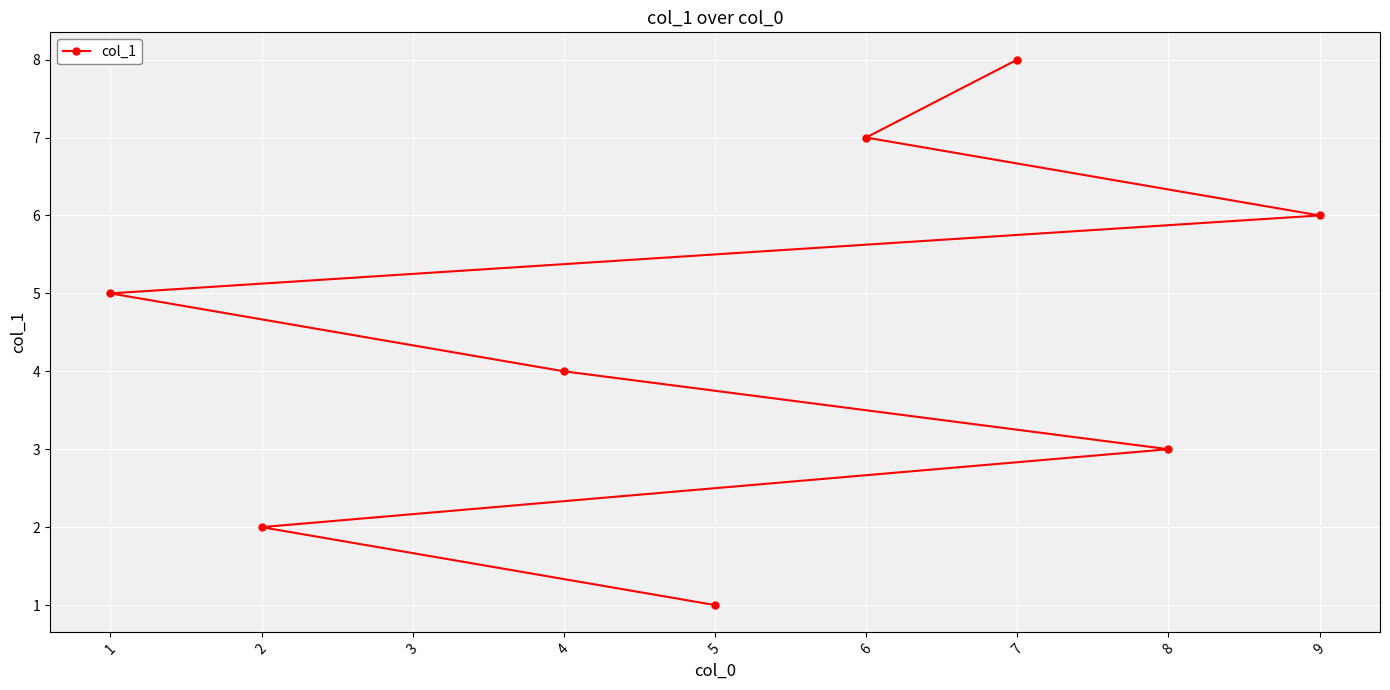

The value at 1 is 0. True or false?

False